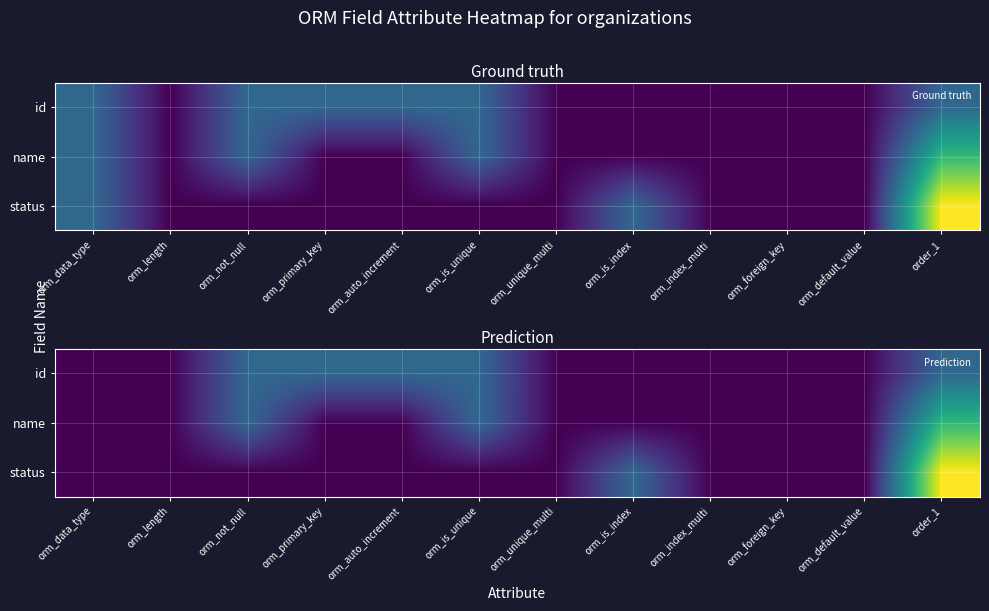

At order_1, list the series in order from largest to smallest.

status, name, id